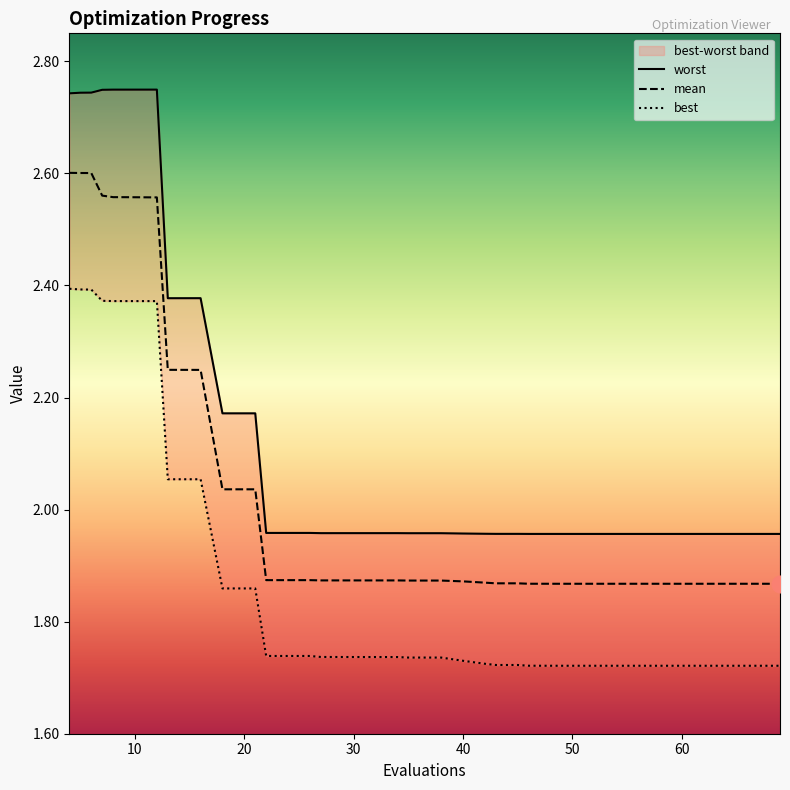

How many lines are shown in the chart?

3